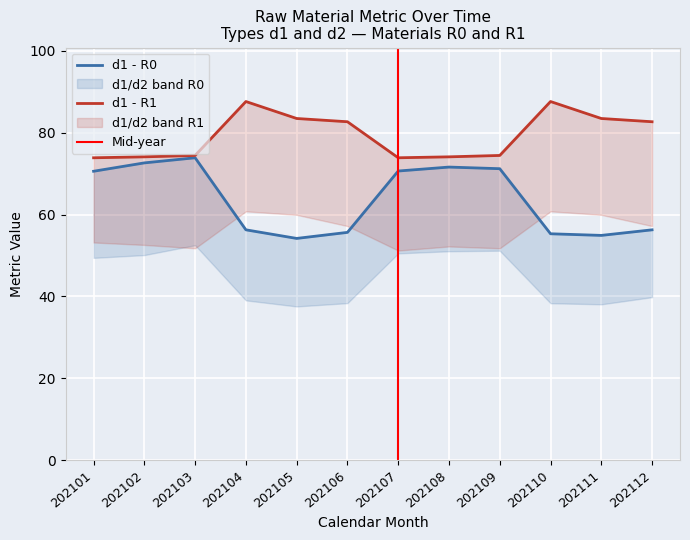

Which series has the largest total across all categories?

d1_R1